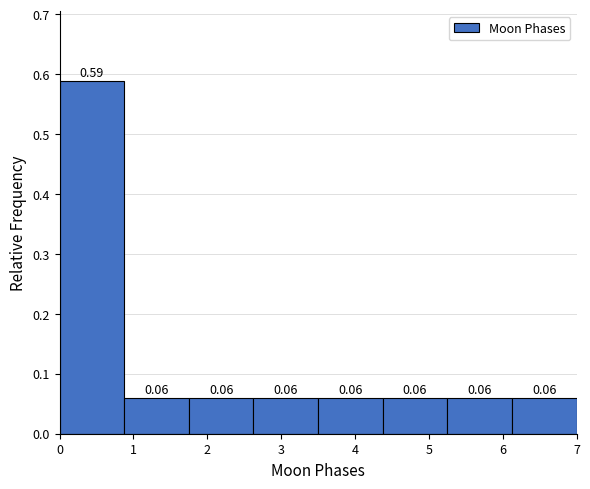

Reading left to right, transcribe this chart: for each bar, give the range it covers on the x-axis and its height. The bar edges are not printed on the chart, so give them approximately, as read against the axis.

0.0 to 0.9: 0.59
0.9 to 1.8: 0.06
1.8 to 2.6: 0.06
2.6 to 3.5: 0.06
3.5 to 4.4: 0.06
4.4 to 5.3: 0.06
5.3 to 6.1: 0.06
6.1 to 7.0: 0.06